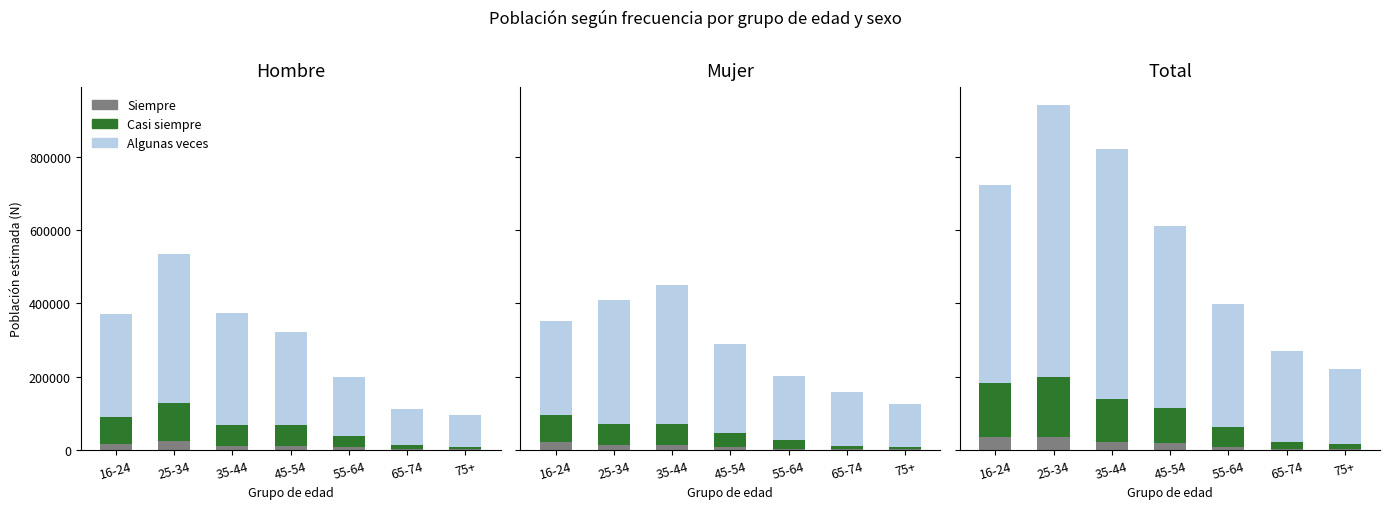

The value of Siempre at 25-34 is 23128. True or false?

True